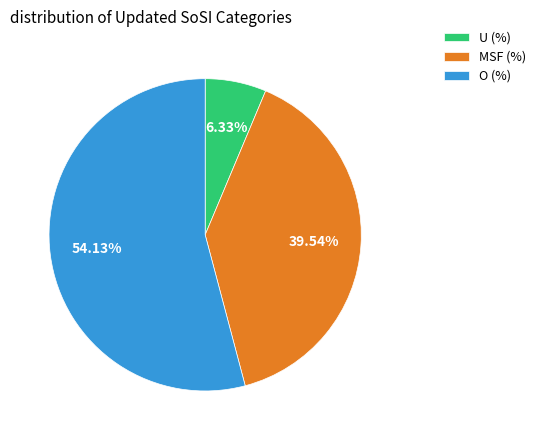

What is the largest slice in the pie chart?

O (%)